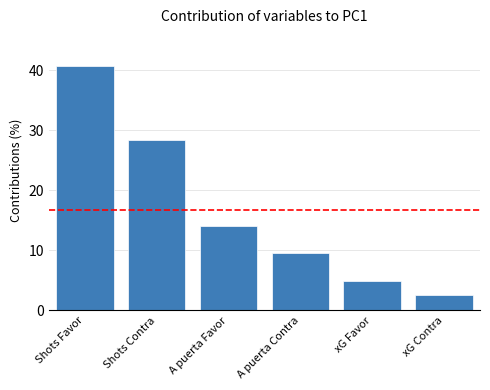

Reading left to right, extract all data points from this chart.

40.7	28.3	14.0	9.5	4.9	2.6